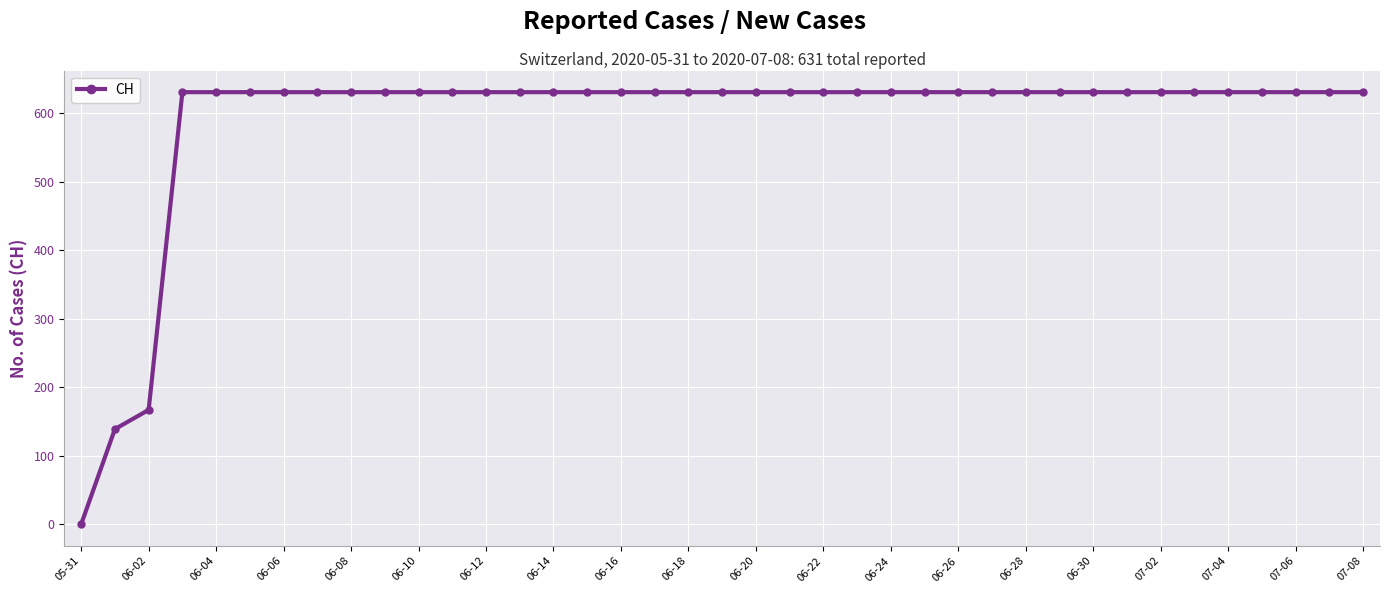

What is the sum of all values?

23022